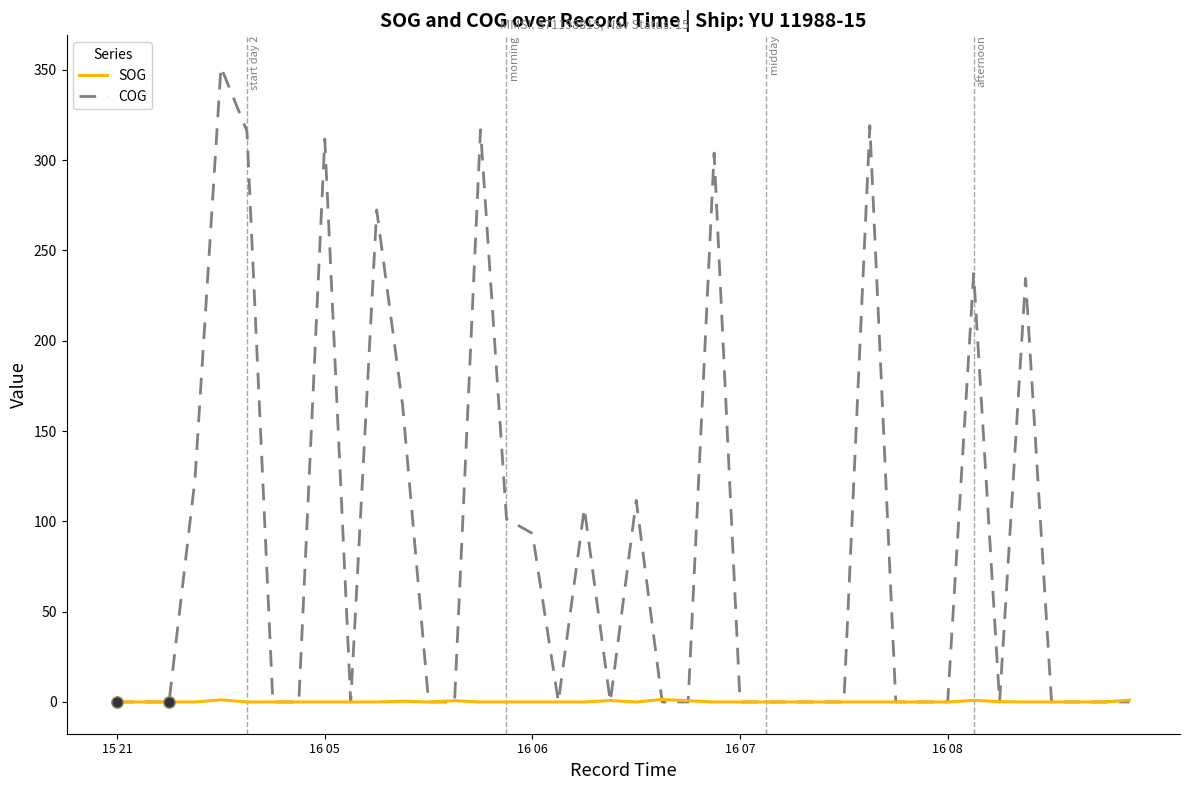

What are all the series names shown in the legend?

SOG, COG